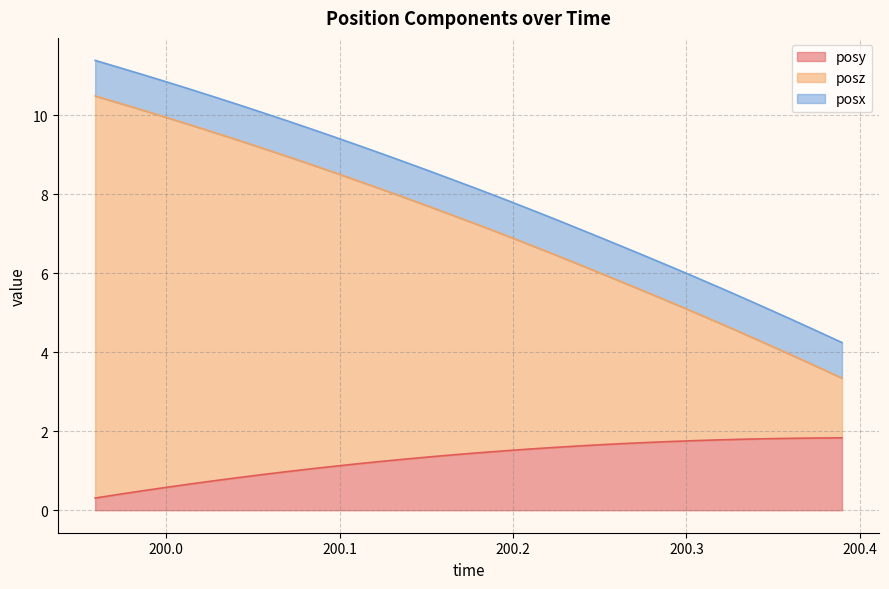

True or false: posz and posy intersect in this chart.

False